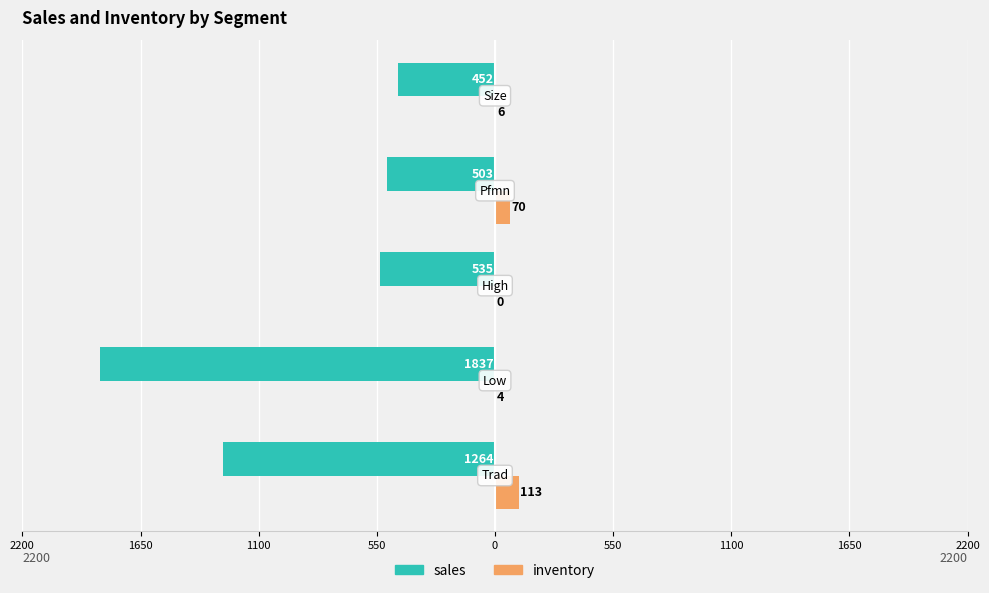

What is the value of the inventory bar at the 2nd from the left?

4